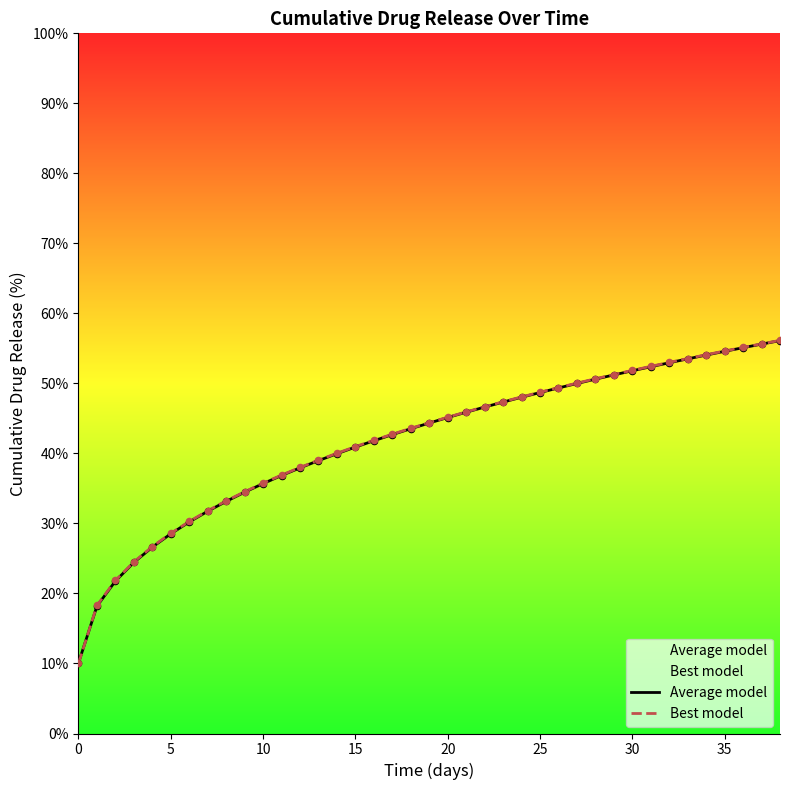

At which category is the sum across all series the highest?

38